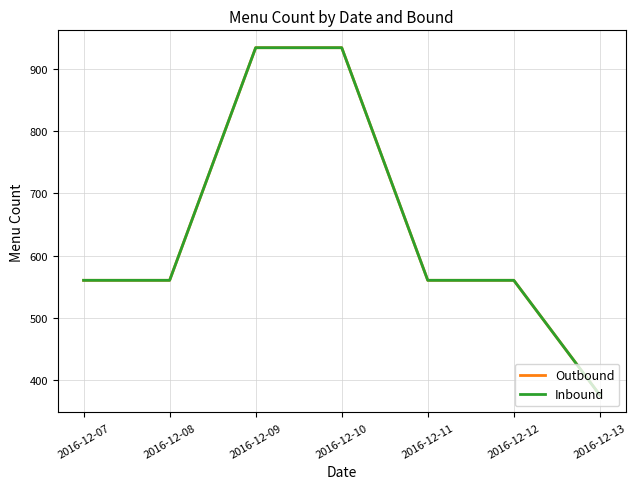

At which label does Outbound first exceed 560?

2016-12-09